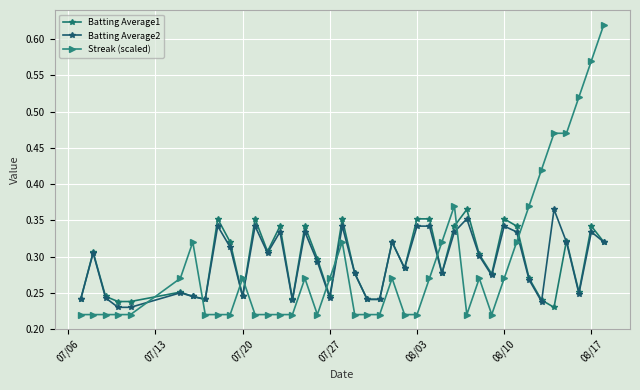

What is the sum of all Batting Average2 values?

11.7